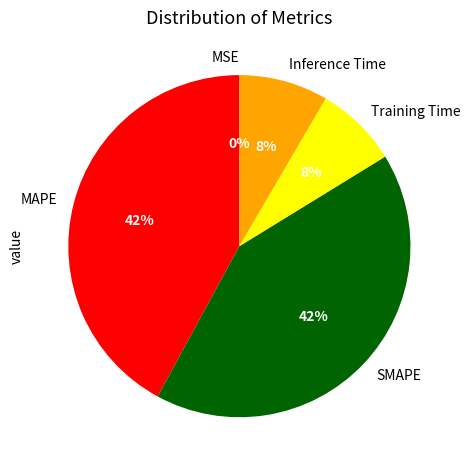

The SMAPE slice represents 42% of the pie. True or false?

True